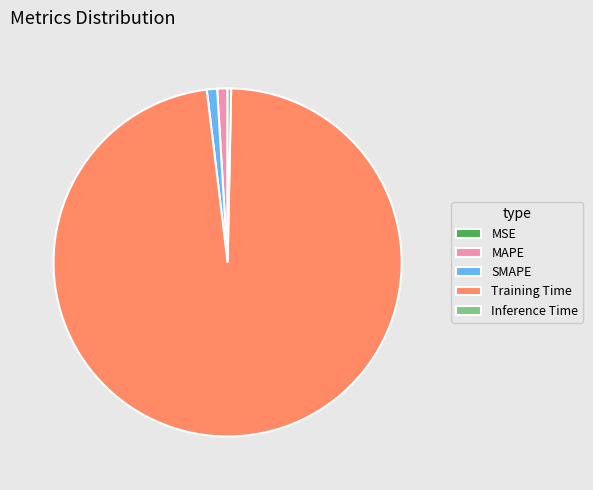

Which category has the biggest portion of the pie?

Training Time